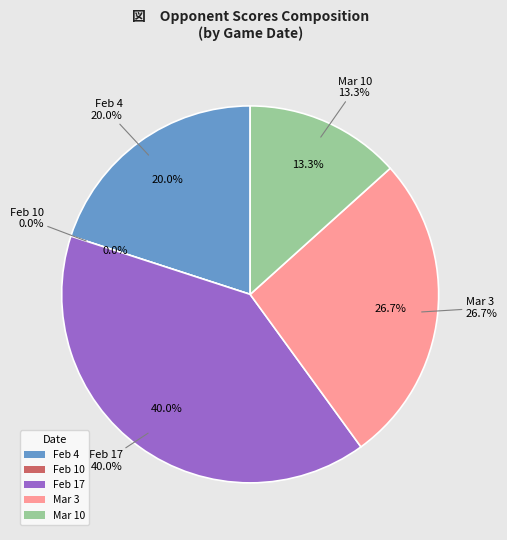

Does any single category account for the majority?

No